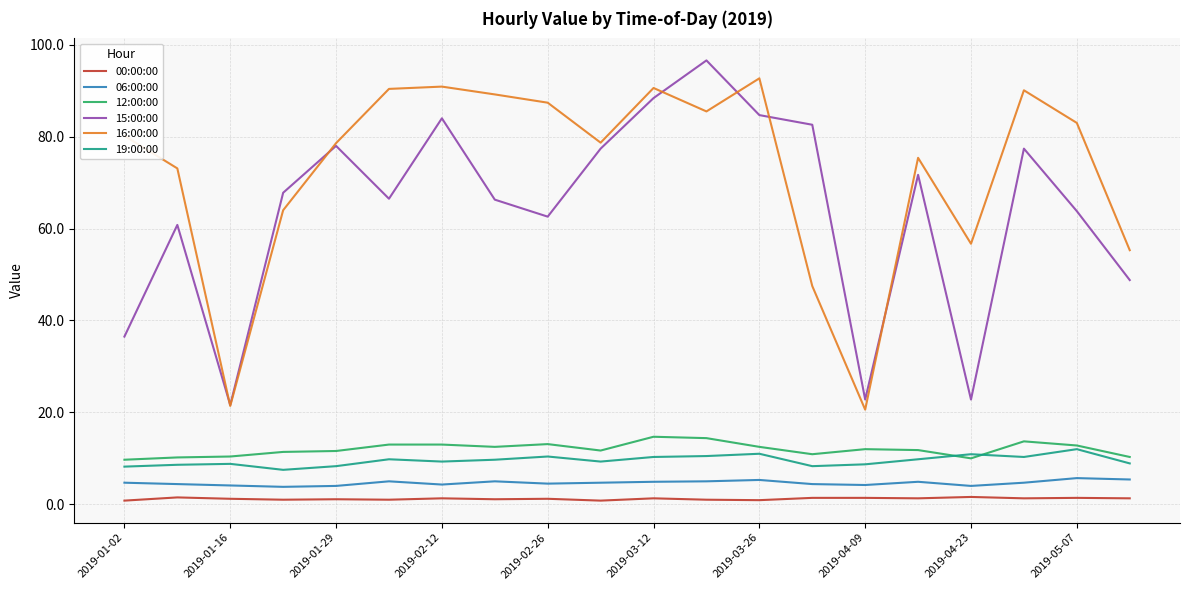

What is the maximum value shown in the chart?

96.6